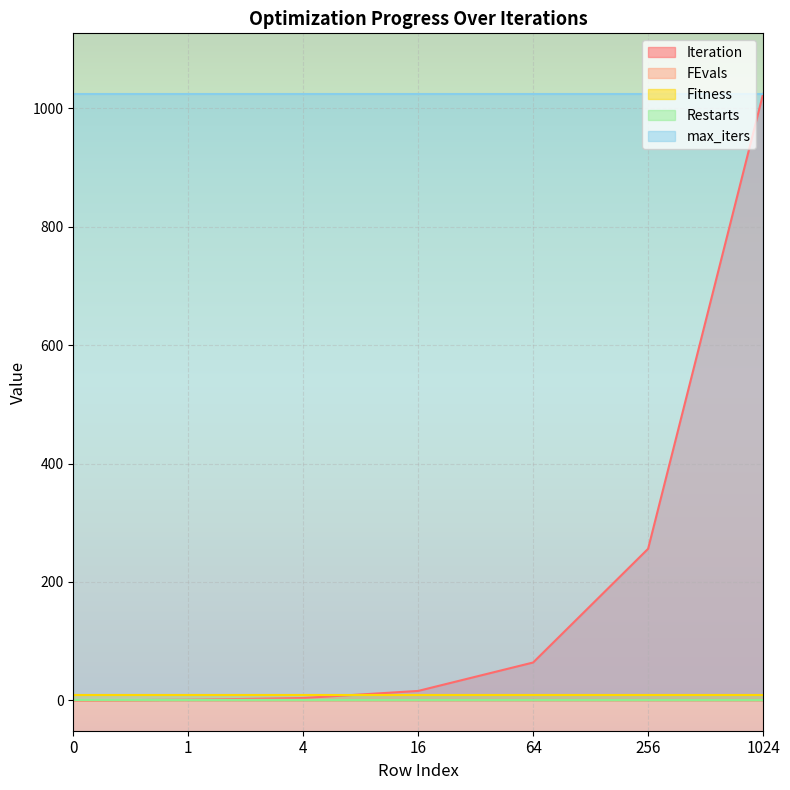

At 64, list the series in order from largest to smallest.

max_iters, Iteration, Fitness, FEvals, Restarts